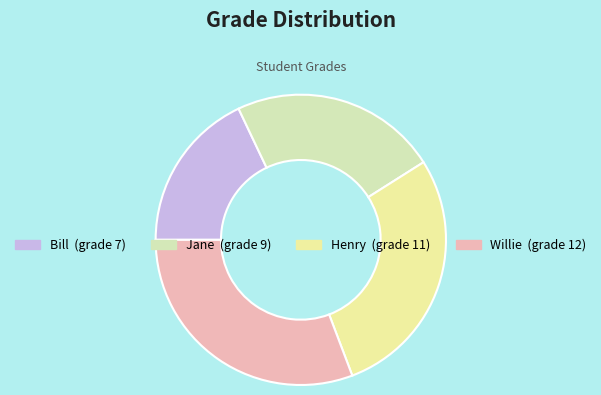

Count the number of slices in the pie.

4